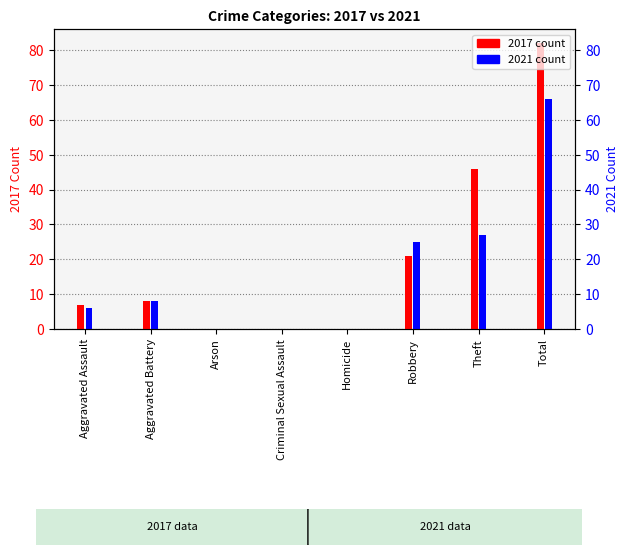

Rank the series at Aggravated Battery from lowest to highest value.

2017, 2021